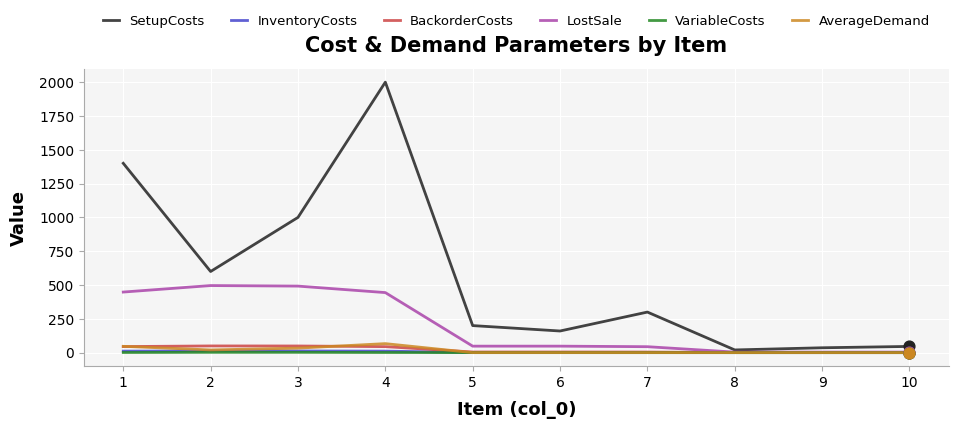

Which series changed the most between 3 and 8?

SetupCosts